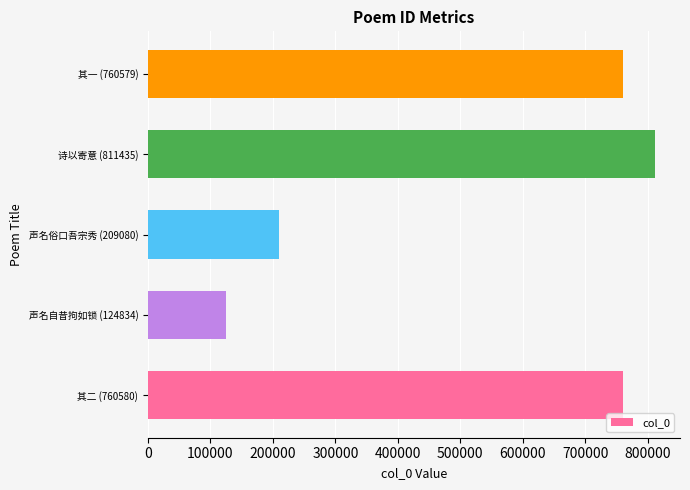

What is the smallest value displayed?

124834